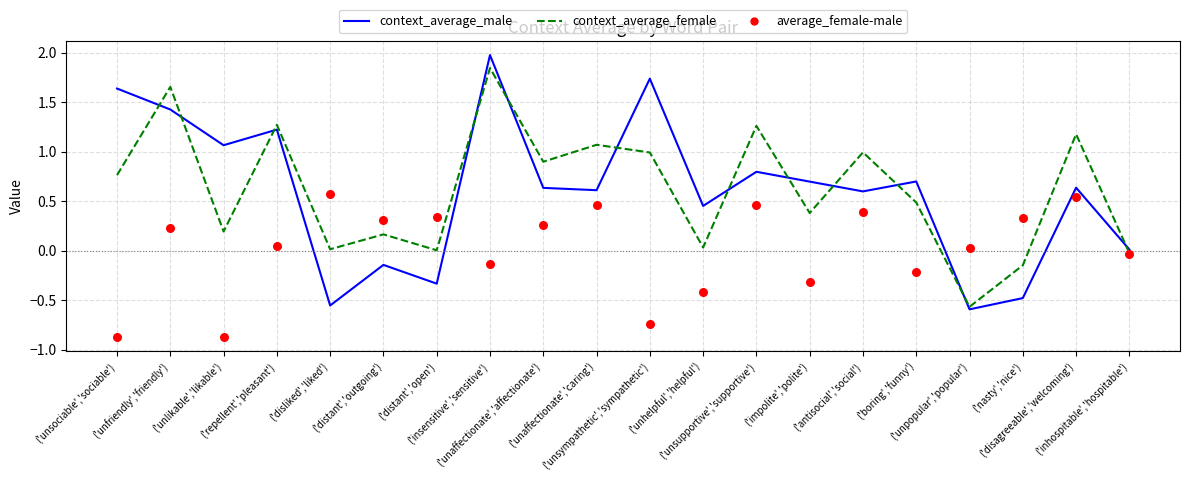

Which series contains the lowest Y value?

average_female-male